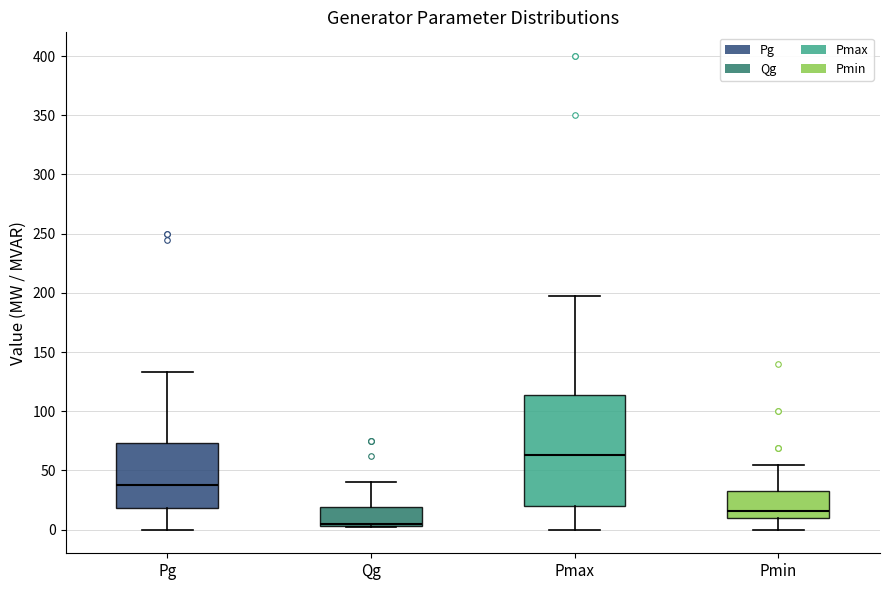

Which box has the lowest median line?

Qg